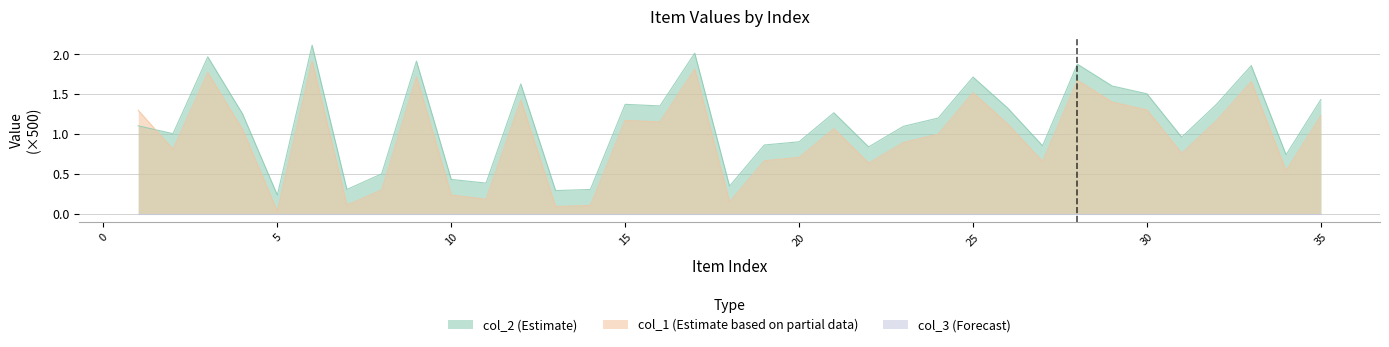

Between 9 and 11, which series saw the biggest shift?

col_1